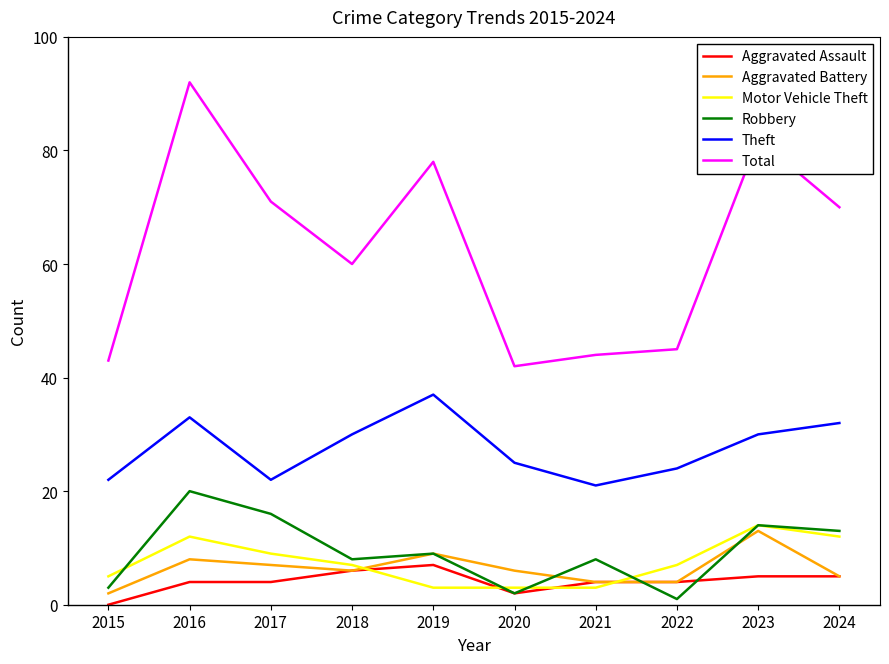

The Aggravated Assault series shows 4 at 2022. True or false?

True